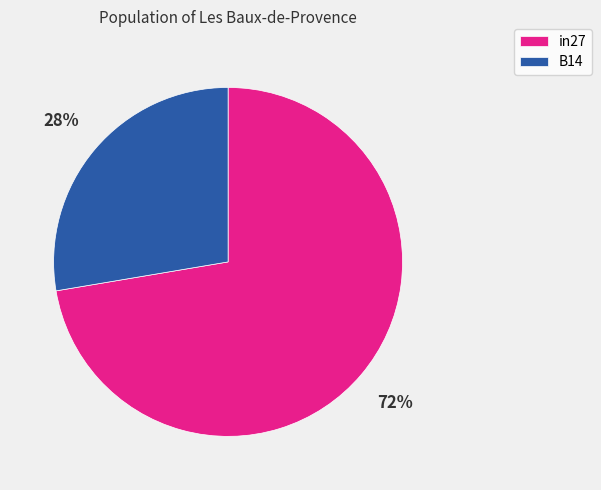

Does in27 represent more than half of the total?

Yes